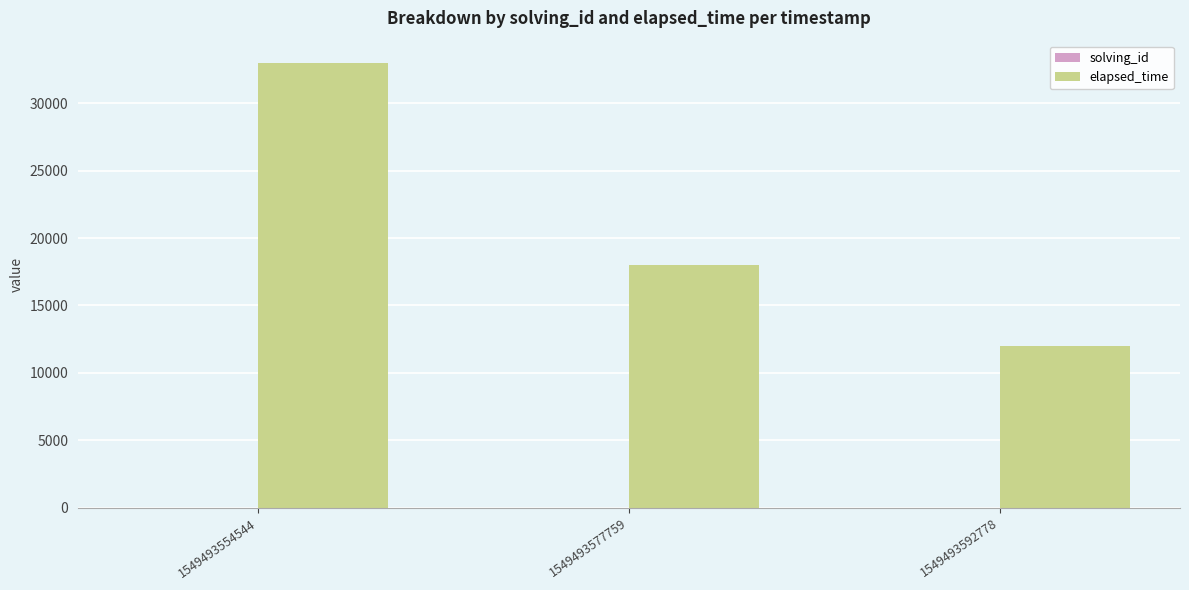

Count the number of data series in this chart.

2